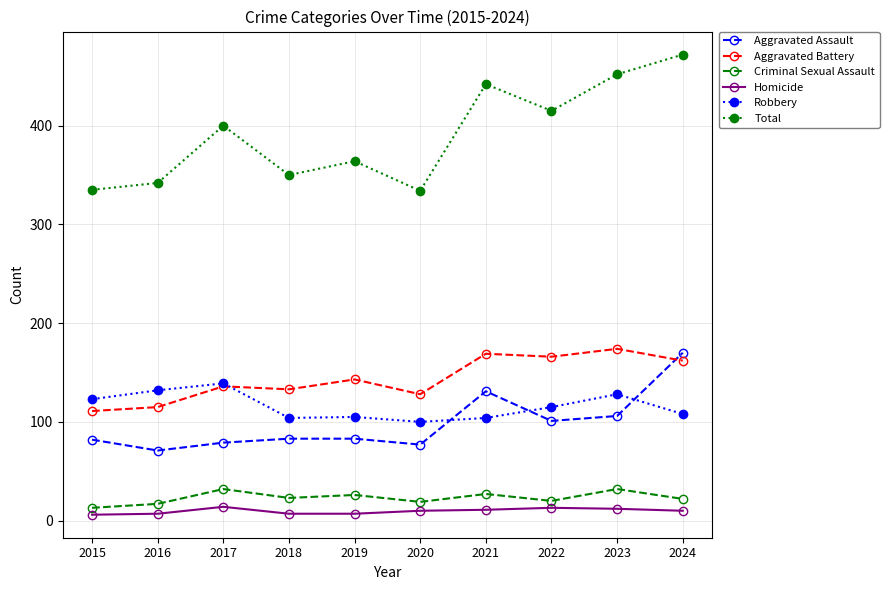

What is the total value across all series at 2021?

884